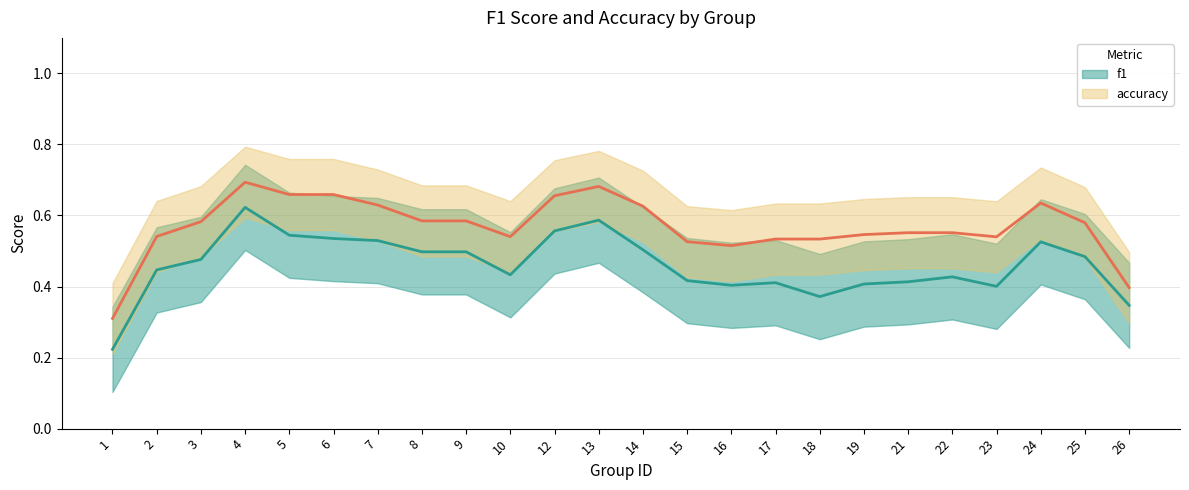

True or false: f1 has a value of 0.5 at 13.

False